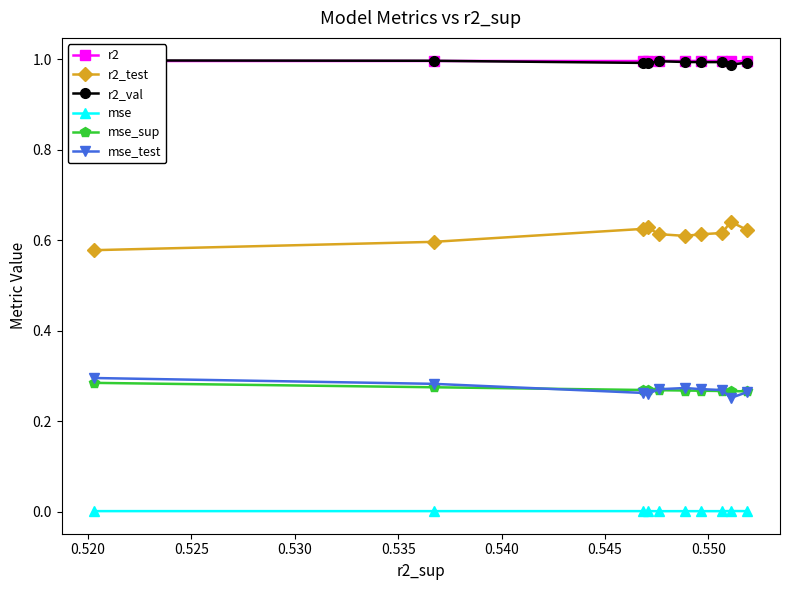

True or false: r2_val has more than 0 points higher than both neighbors.

True